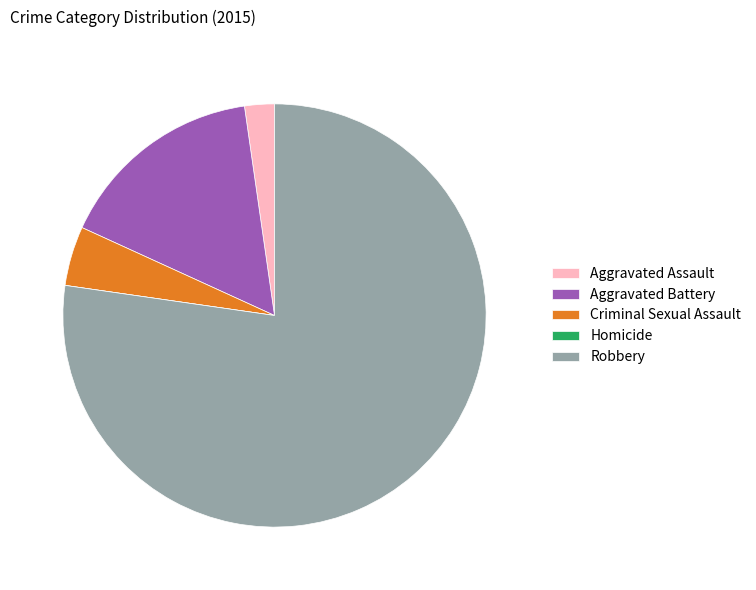

Which slice is the largest?

Robbery